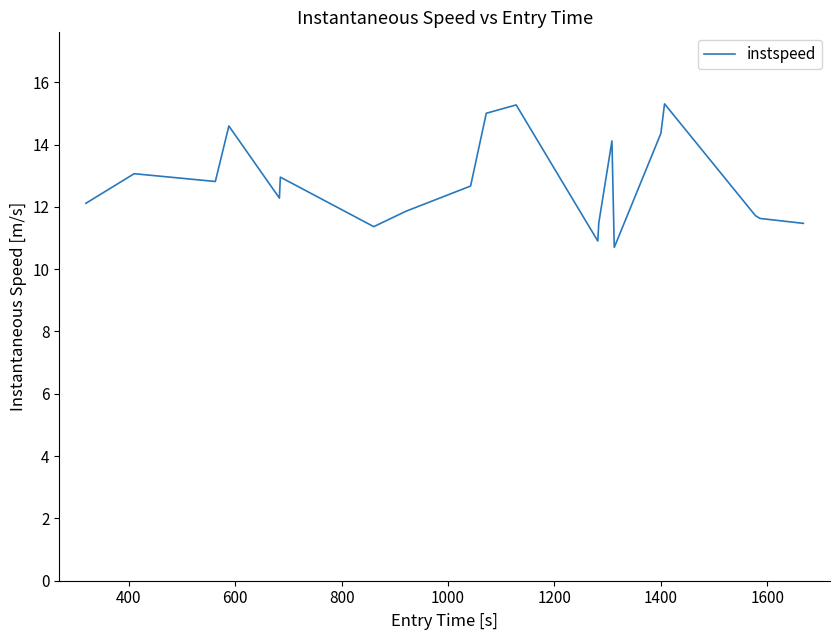

How many series are shown in this chart?

1